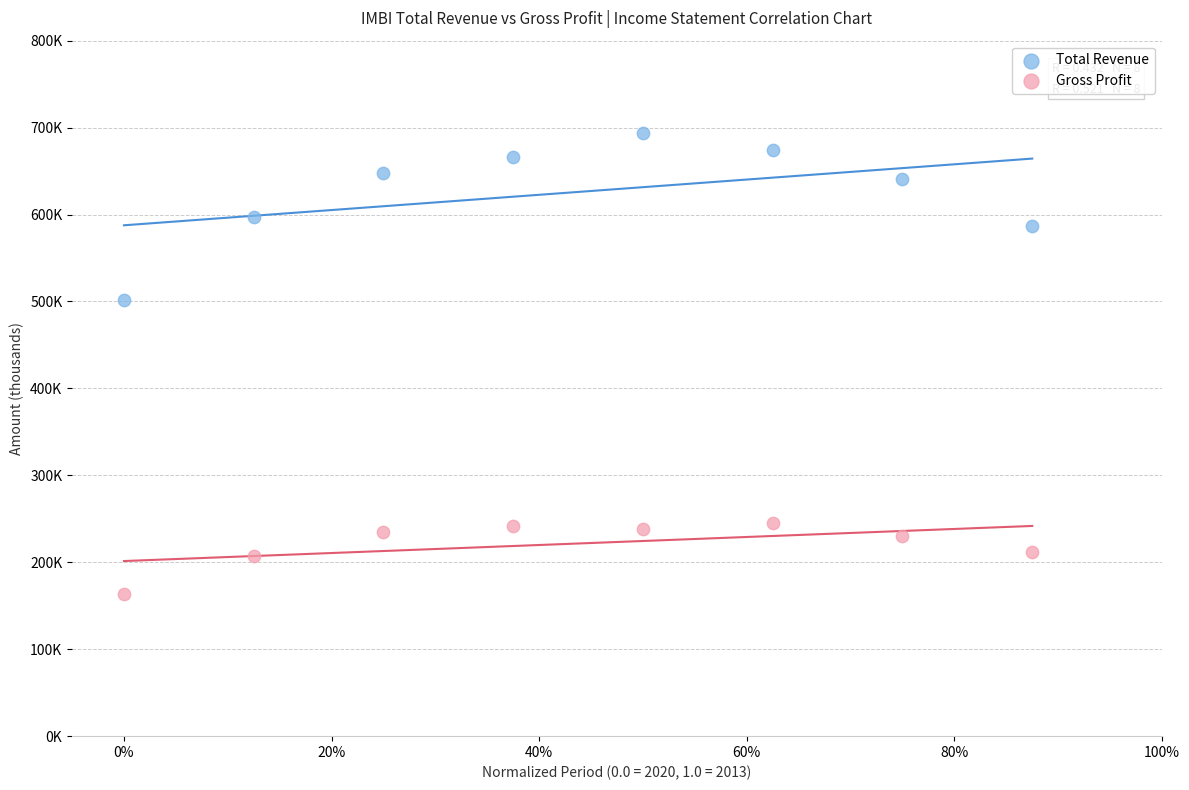

What are all the series names shown in the legend?

Total Revenue, Gross Profit